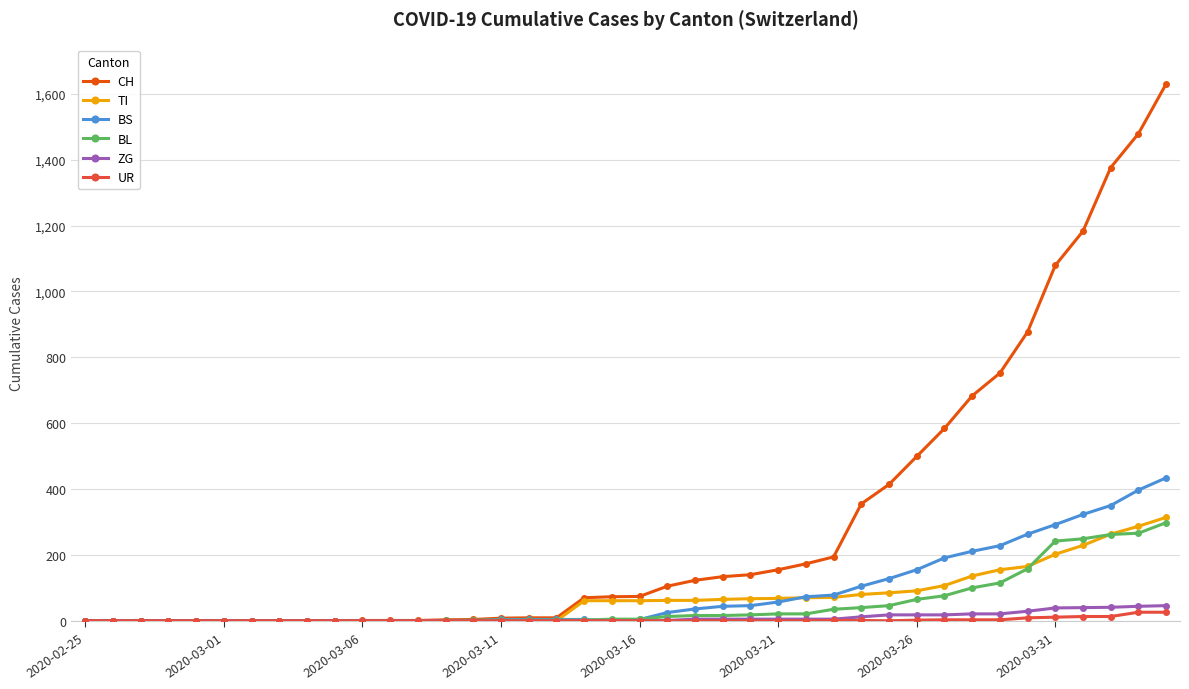

Which series has the widest spread of values?

CH